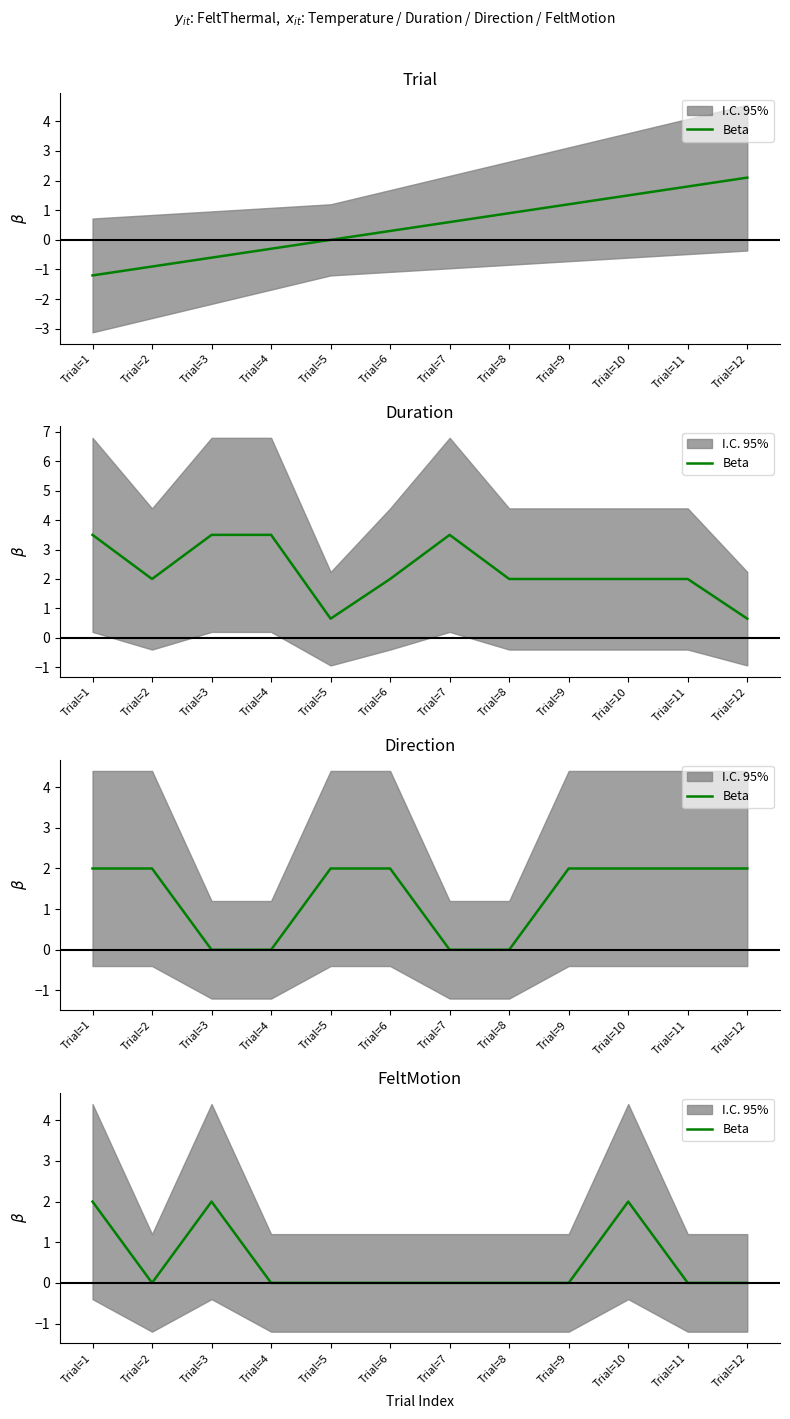

Which category has the highest value across all series?

Trial=1